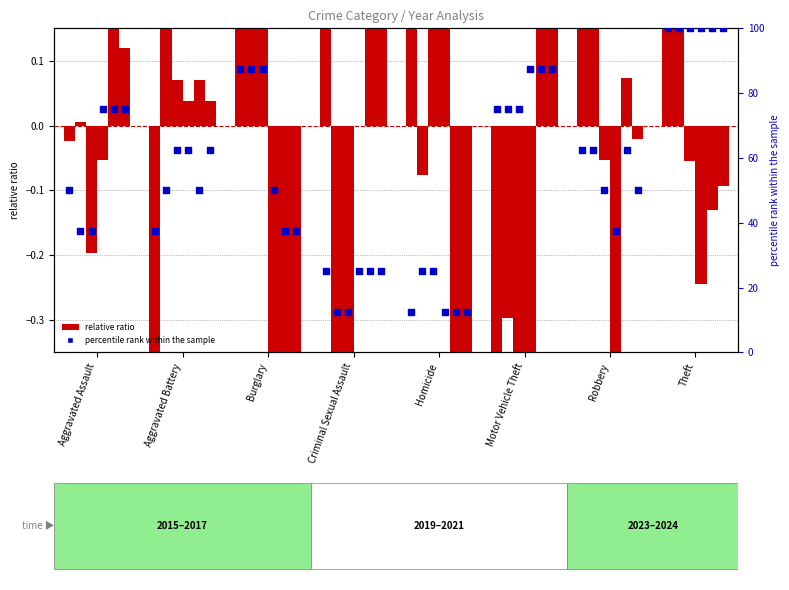

At how many categories does at least one series exceed 41?

6